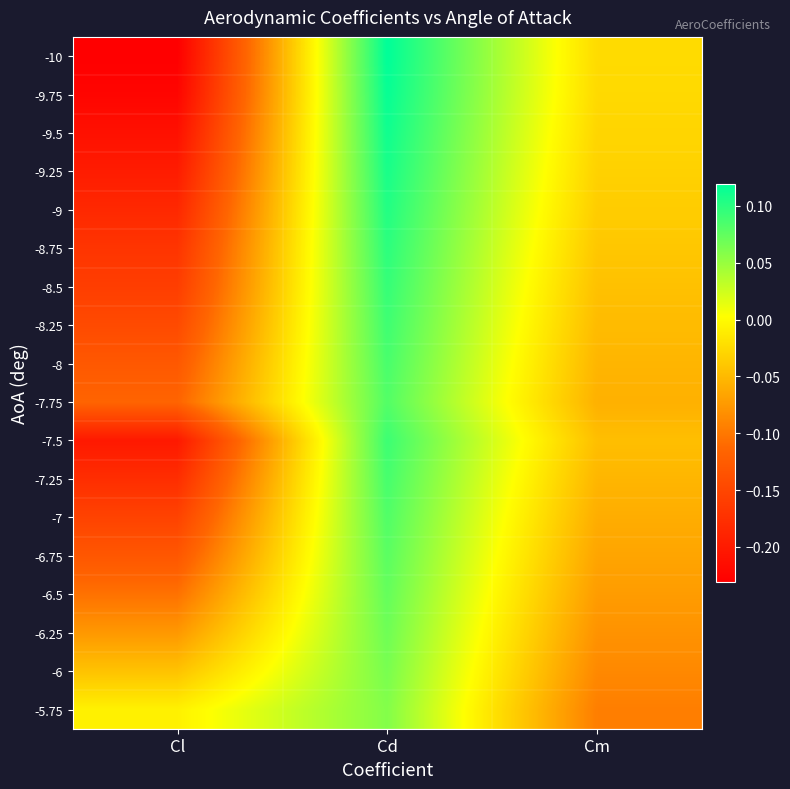

Reading left to right, extract all data points from this chart.

-10: Cl=-0.2	Cd=0.1	Cm=-0.0
-9.75: Cl=-0.2	Cd=0.1	Cm=-0.0
-9.5: Cl=-0.2	Cd=0.1	Cm=-0.0
-9.25: Cl=-0.2	Cd=0.1	Cm=-0.0
-9: Cl=-0.2	Cd=0.1	Cm=-0.0
-8.75: Cl=-0.2	Cd=0.1	Cm=-0.0
-8.5: Cl=-0.2	Cd=0.1	Cm=-0.0
-8.25: Cl=-0.1	Cd=0.1	Cm=-0.0
-8: Cl=-0.1	Cd=0.1	Cm=-0.1
-7.75: Cl=-0.1	Cd=0.1	Cm=-0.1
-7.5: Cl=-0.2	Cd=0.1	Cm=-0.0
-7.25: Cl=-0.2	Cd=0.1	Cm=-0.1
-7: Cl=-0.2	Cd=0.1	Cm=-0.1
-6.75: Cl=-0.1	Cd=0.1	Cm=-0.1
-6.5: Cl=-0.1	Cd=0.1	Cm=-0.1
-6.25: Cl=-0.1	Cd=0.1	Cm=-0.1
-6: Cl=-0.0	Cd=0.1	Cm=-0.1
-5.75: Cl=-0.0	Cd=0.1	Cm=-0.1